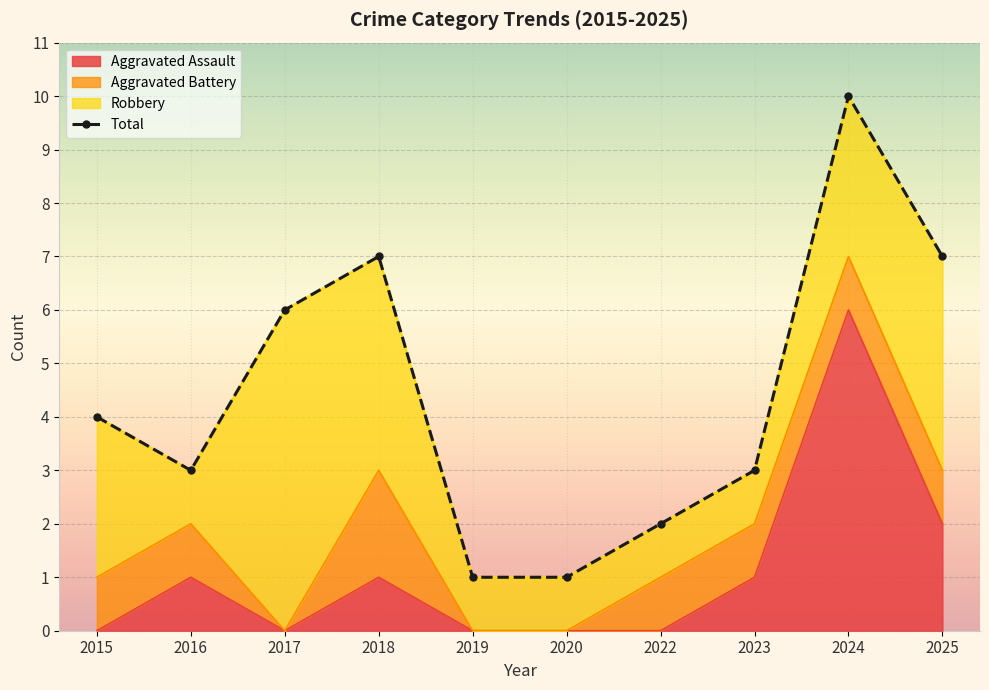

True or false: the data shows 2 at 2022.

True